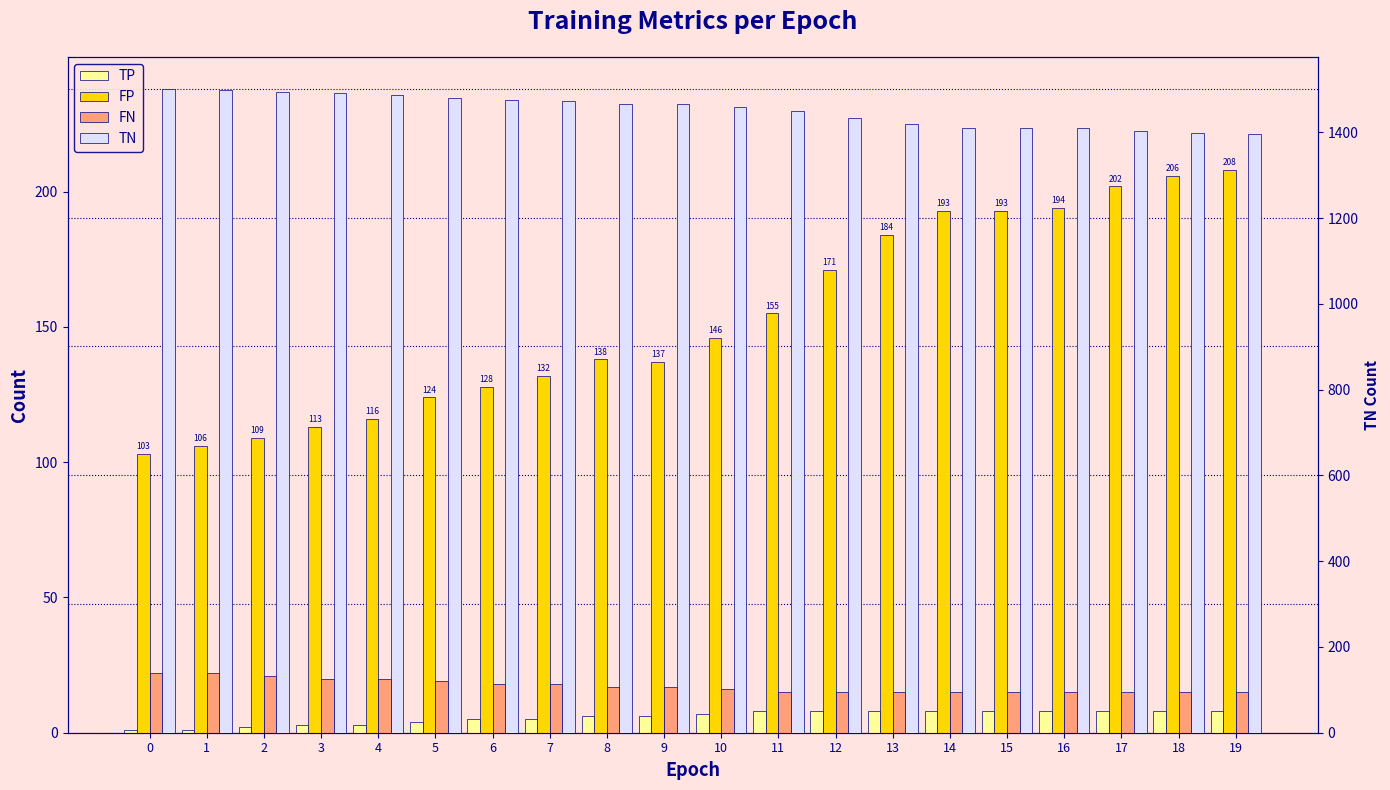

Rank the series by their maximum value, from highest to lowest.

TN, FP, FN, TP